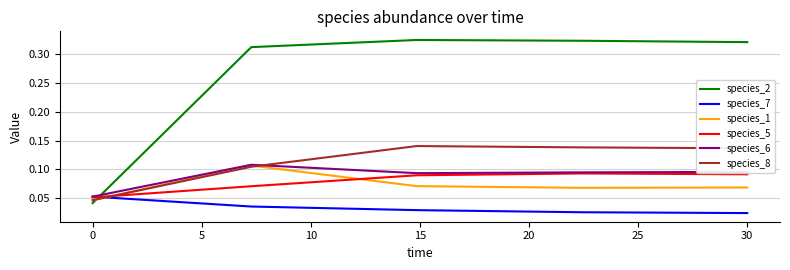

True or false: species_5 and species_2 intersect in this chart.

True